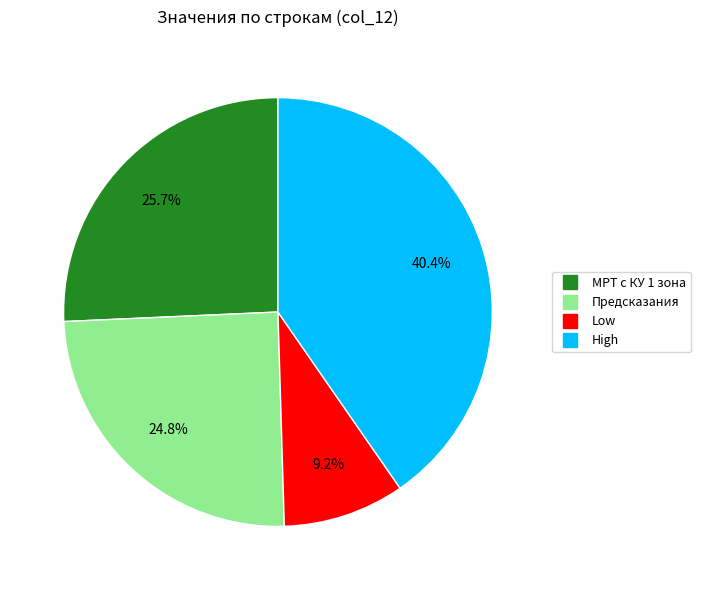

Approximately how many times larger is the value at Предсказания compared to Low?

2.7